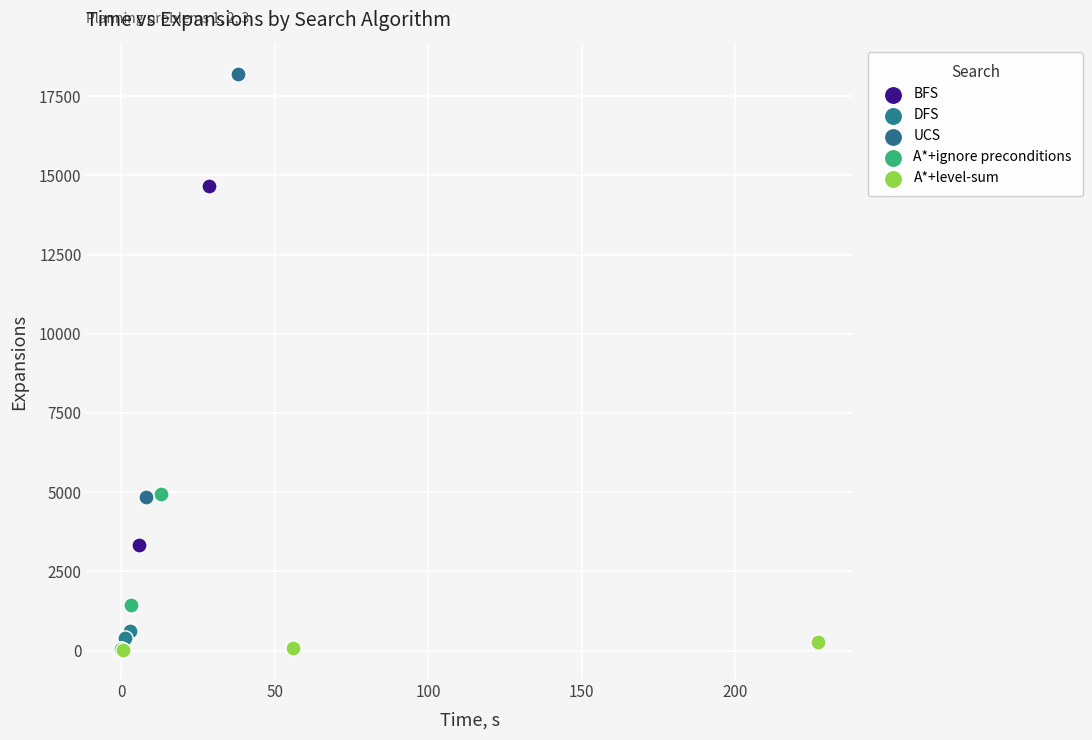

Which series has the widest spread of Y values?

UCS